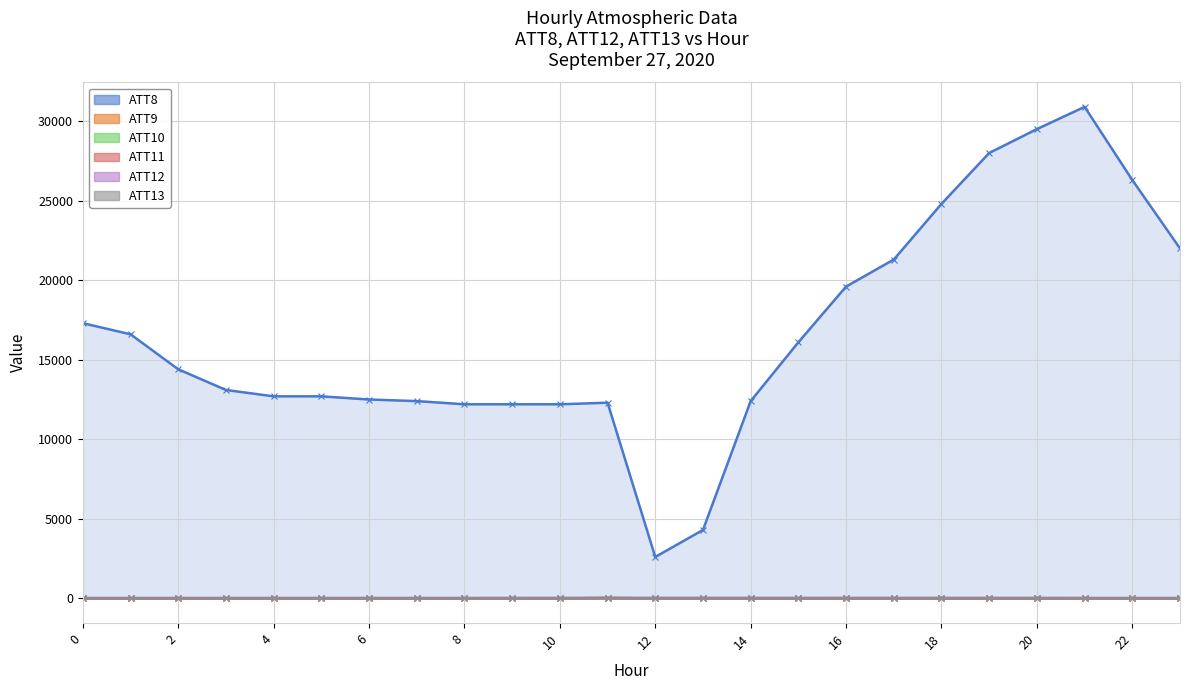

True or false: ATT11 line has a value of -4.7 at 2.

False